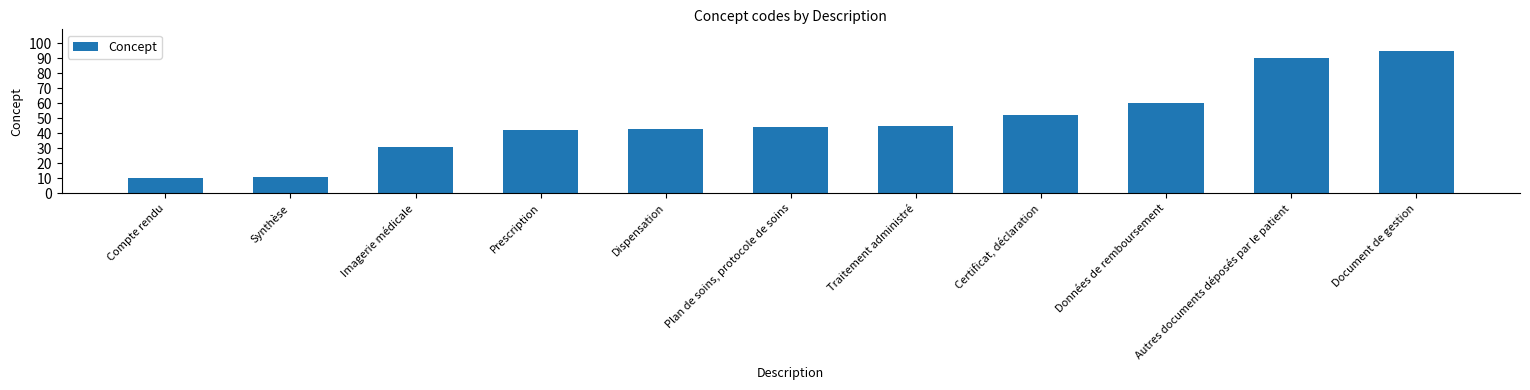

How many data points are less than 44?

5